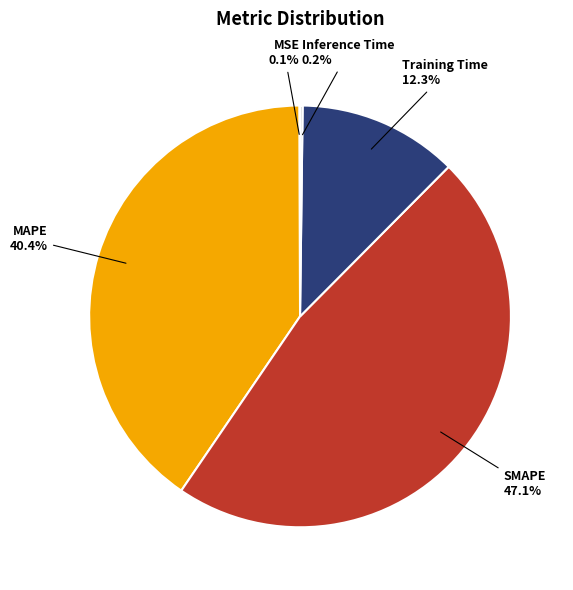

Is there a majority slice in this chart?

No